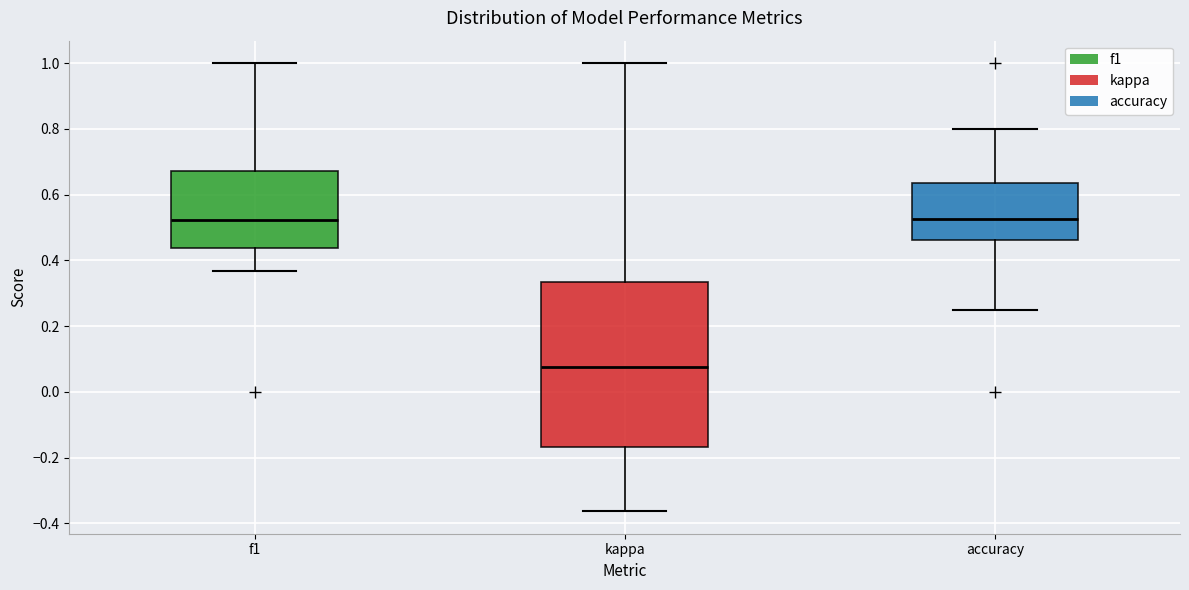

Reading left to right, read every box against the y-axis: the position of its median line, the range the box covers, and the ends of its whiskers. The values are not printed on the chart, so give them approximately, as read against the axis.

f1: median 0.52, box 0.44 to 0.68, whiskers 0.36 to 1.00
kappa: median 0.08, box -0.16 to 0.34, whiskers -0.36 to 1.00
accuracy: median 0.52, box 0.46 to 0.64, whiskers 0.26 to 0.80